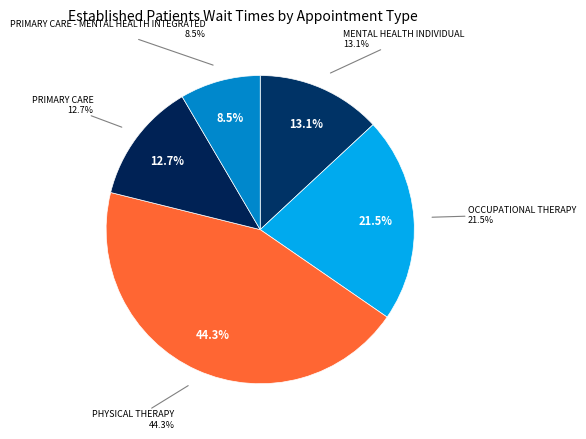

What portion of the pie excludes OCCUPATIONAL THERAPY?

78.5%